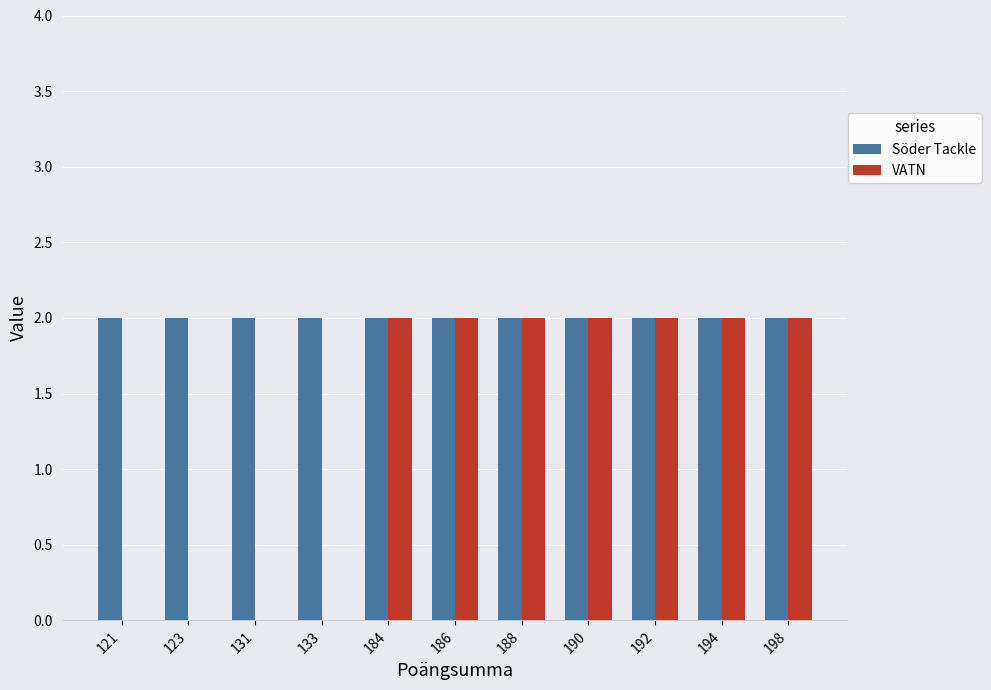

The value of Söder Tackle at 133 is 2. True or false?

True